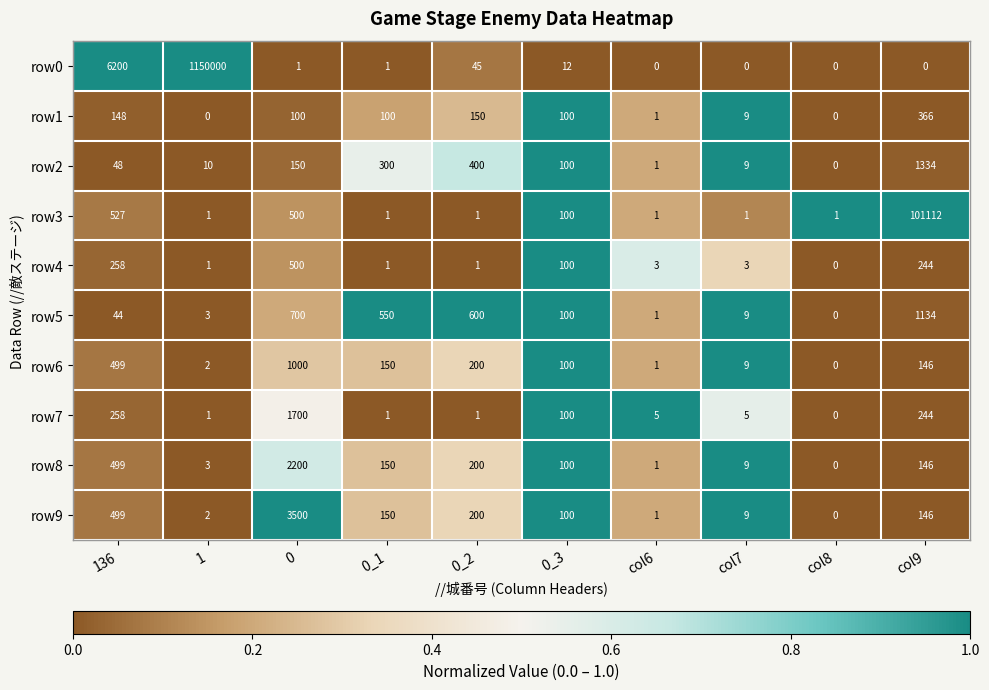

How many categories are shown in the chart?

10